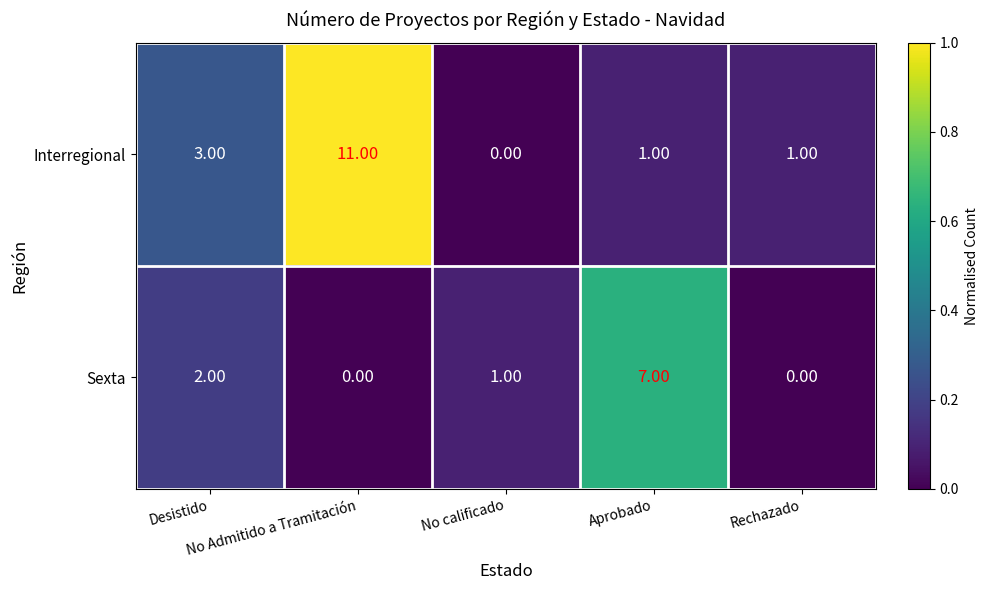

How many values in the Interregional series are below 1?

1